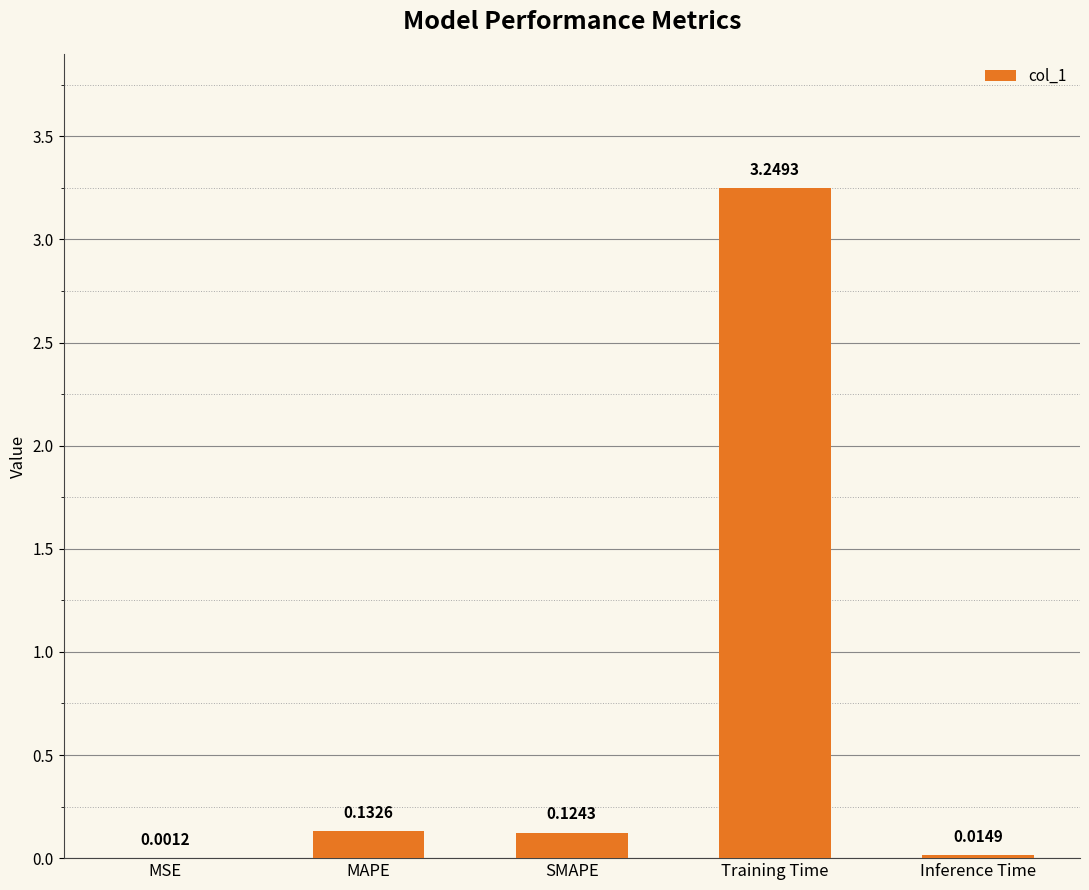

What is the sum of the values at Training Time and Inference Time?

3.3